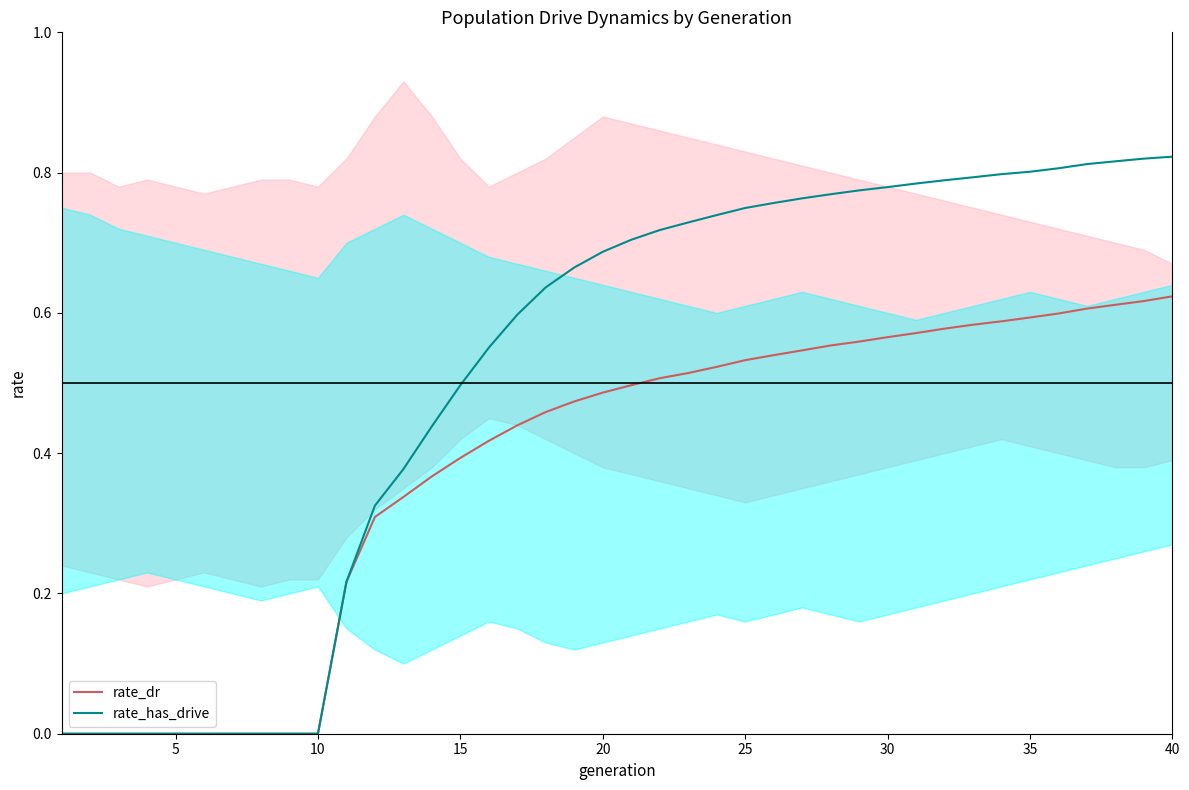

Between 15 and 19, which series saw the biggest shift?

rate_has_drive